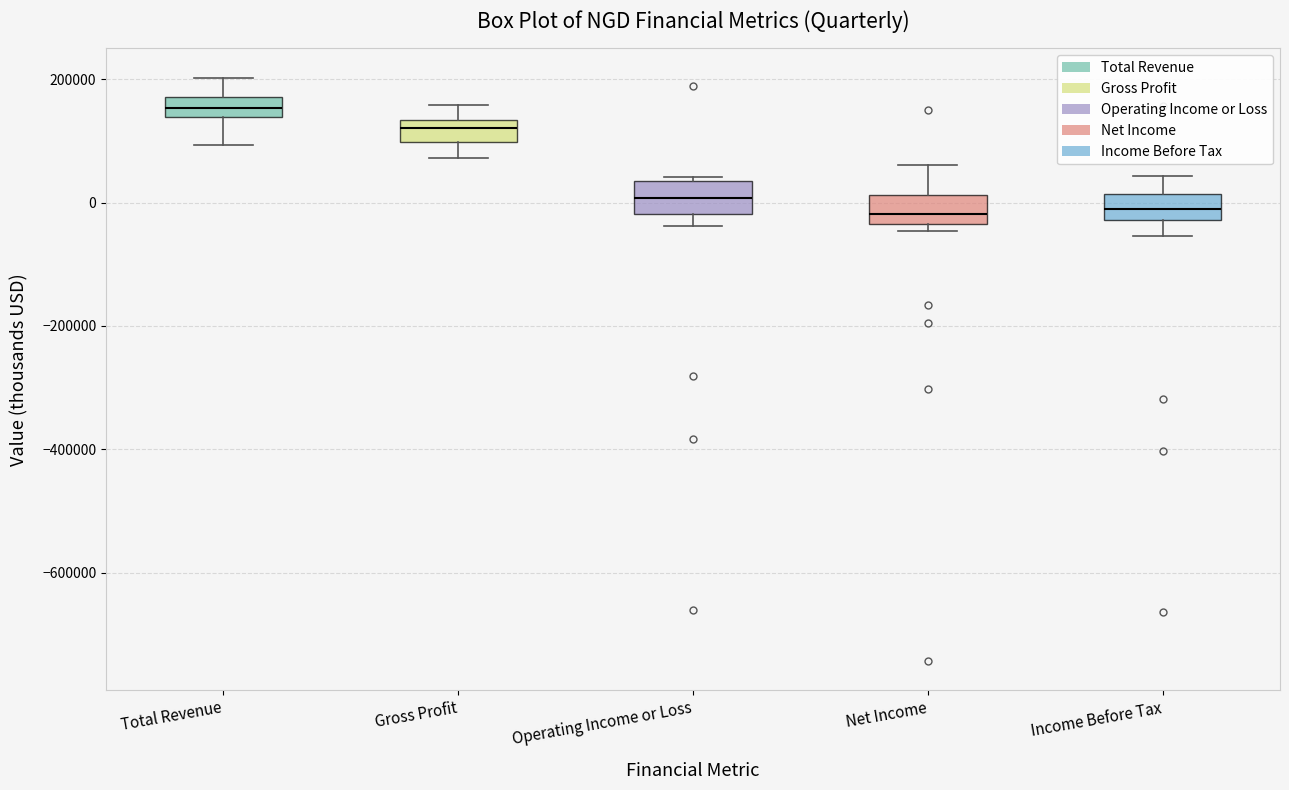

Which box has the highest median line?

Total Revenue